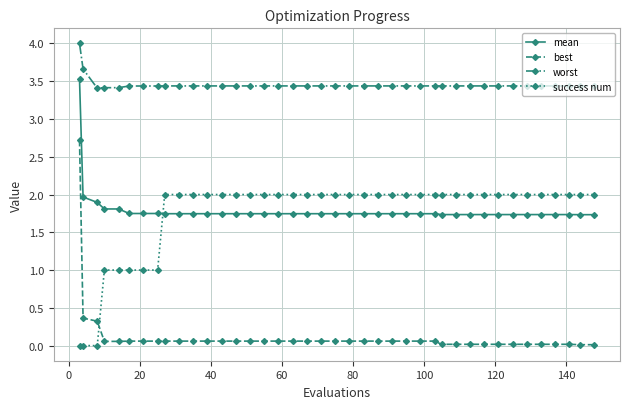

Which series has the largest total across all categories?

worst